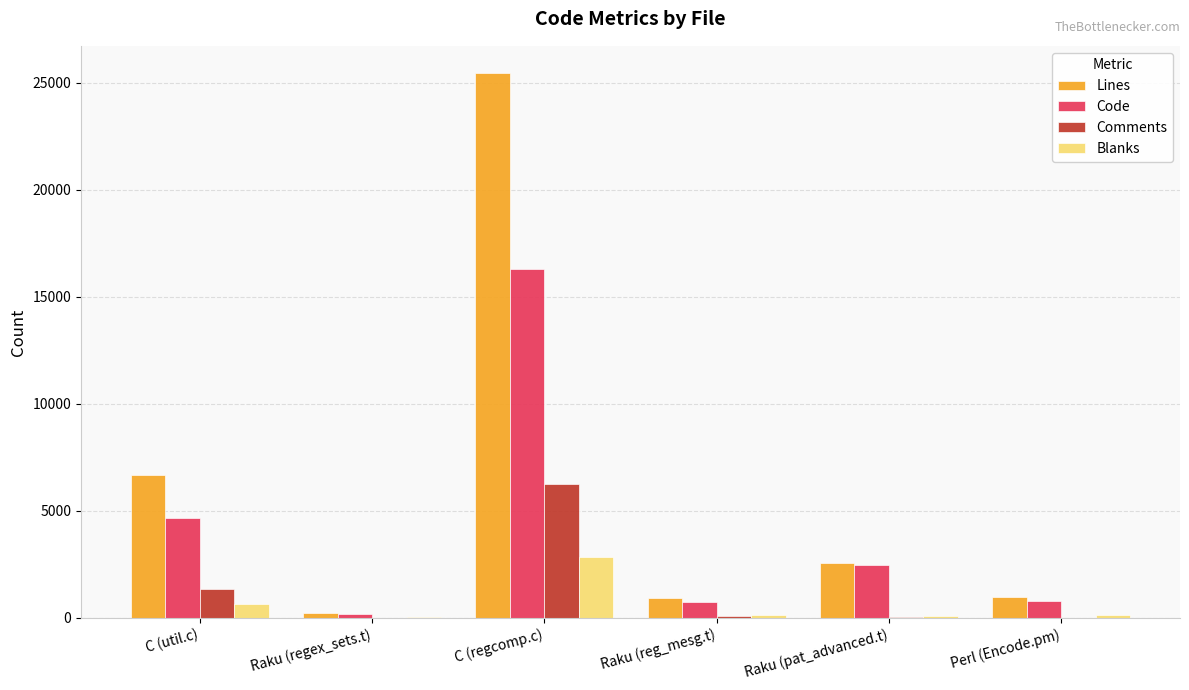

Which category has the highest value across all series?

C (regcomp.c)